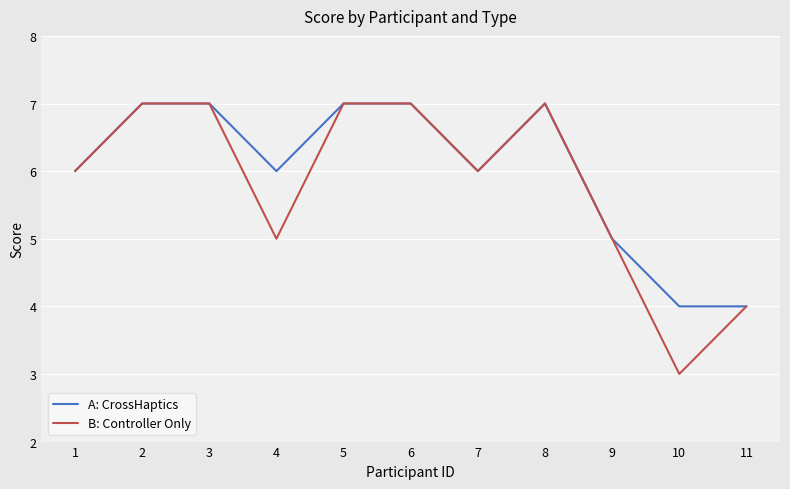

The A: CrossHaptics series shows 4 at 11. True or false?

True